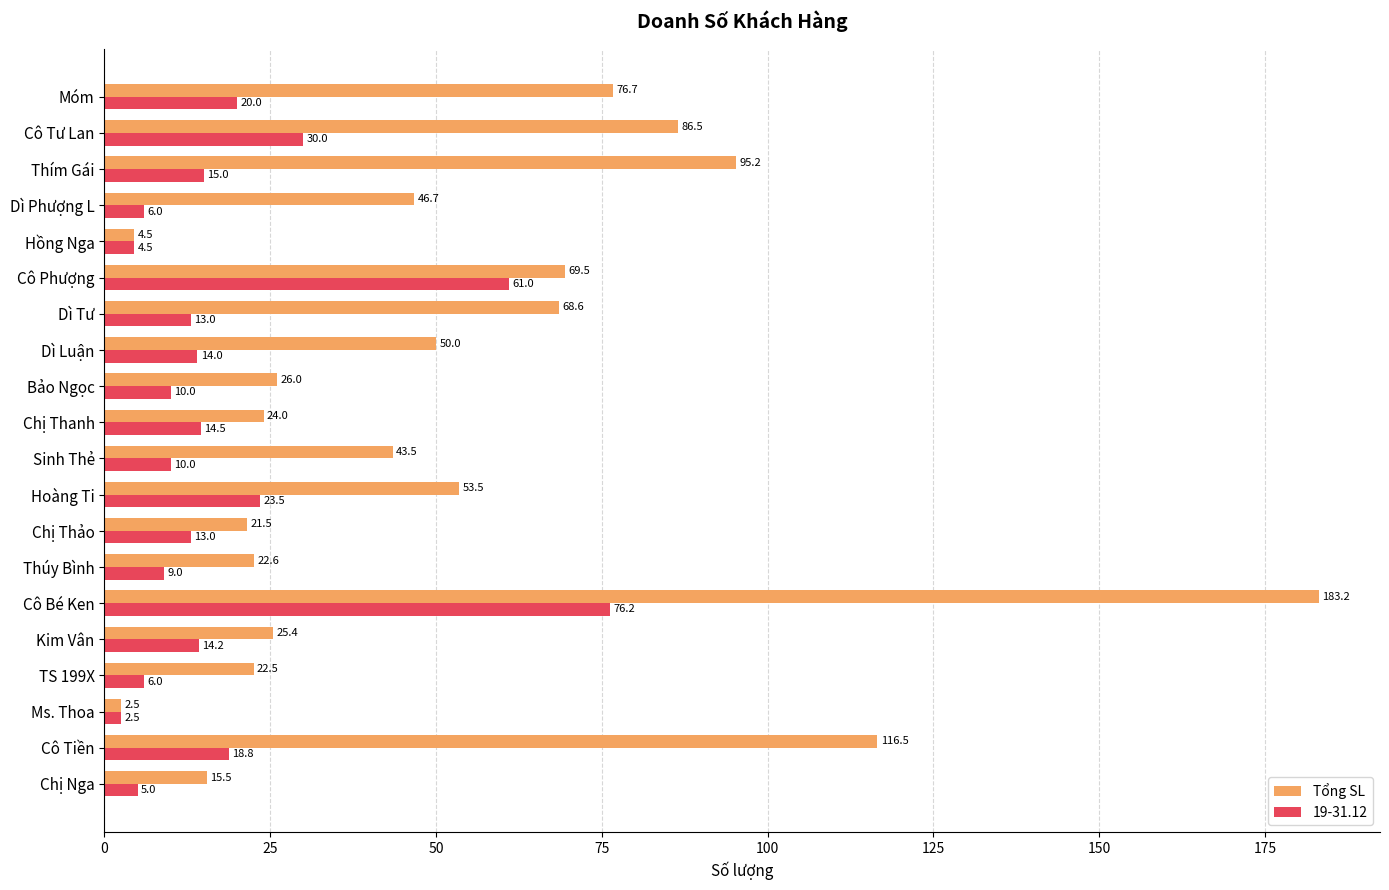

Which series changed the most between Cô Tiền and Bảo Ngọc?

Tổng SL